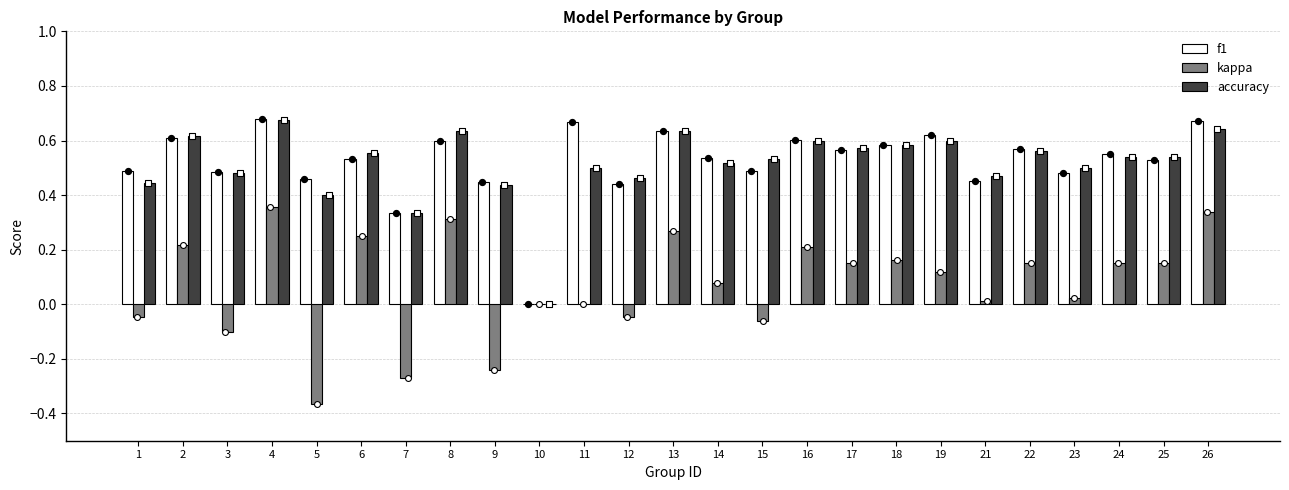

At how many categories does at least one series exceed 0?

24